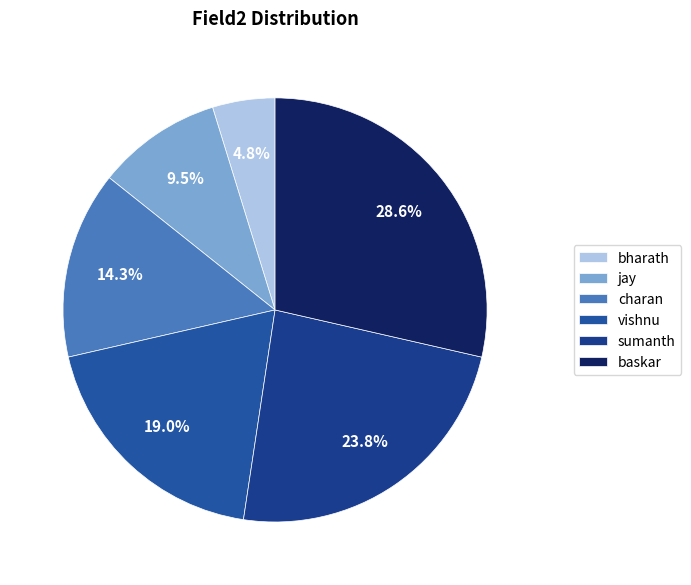

Do baskar and charan together represent more than half of the pie?

No